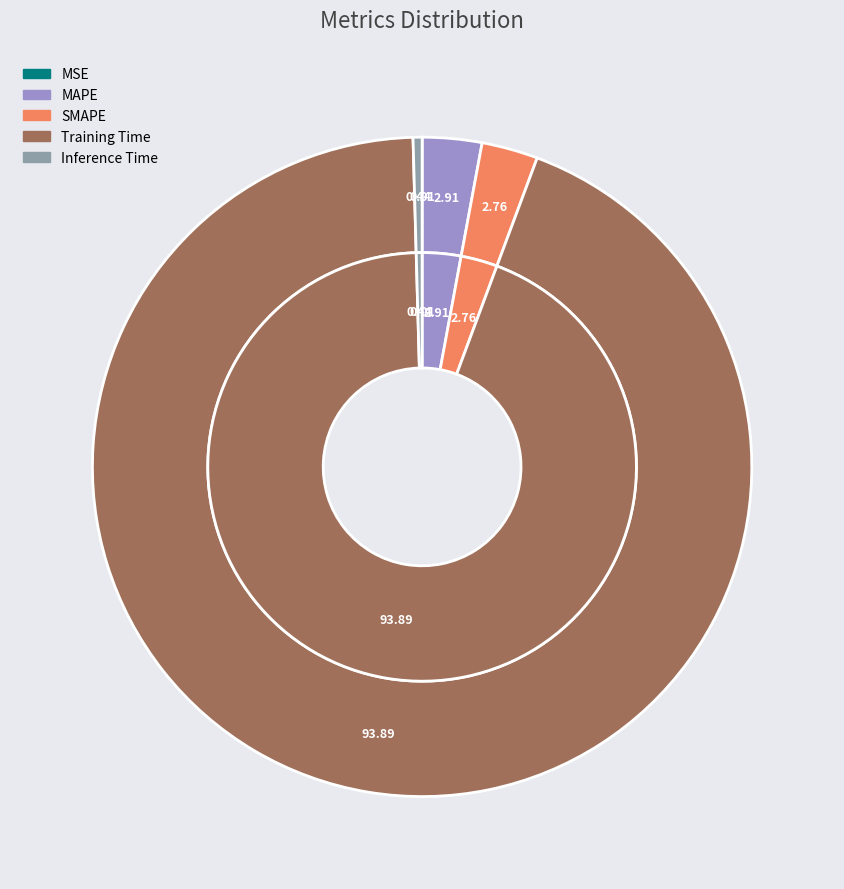

How many slices are in this pie chart?

5